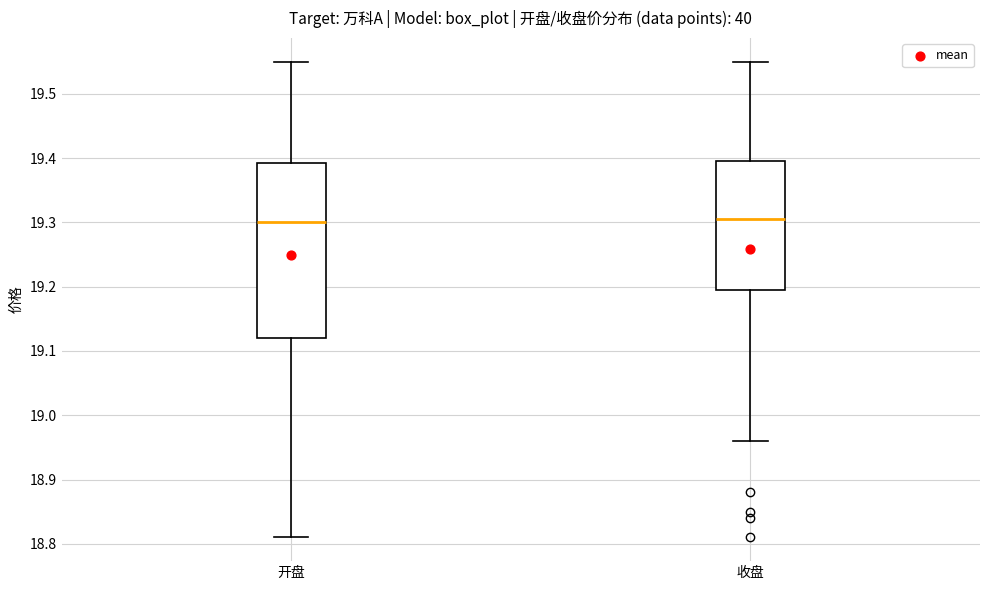

Which box is the tallest, from its lower edge to its upper edge?

开盘